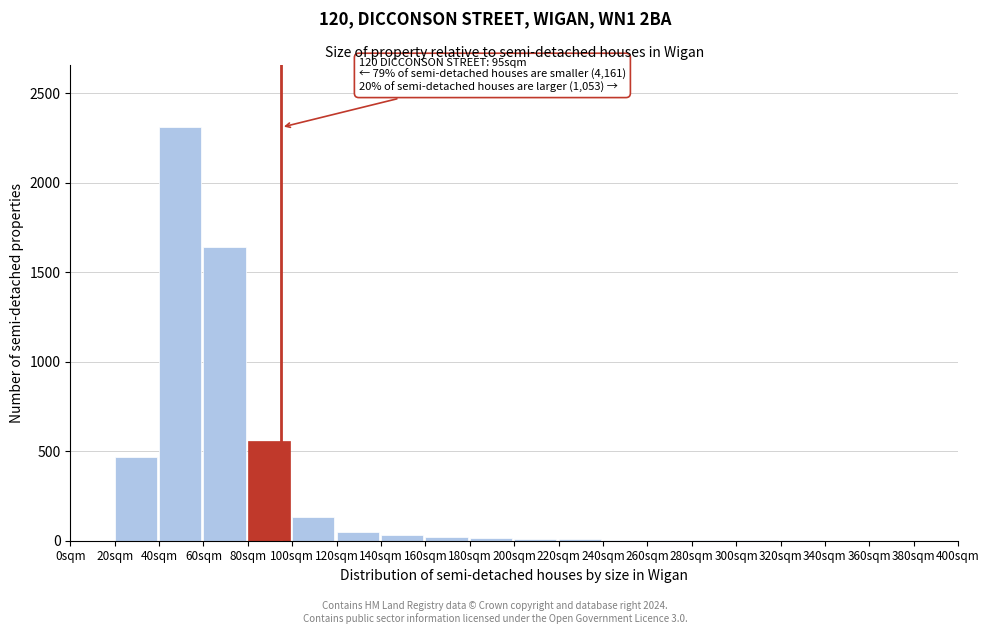

The value at 40sqm is 2310. True or false?

True